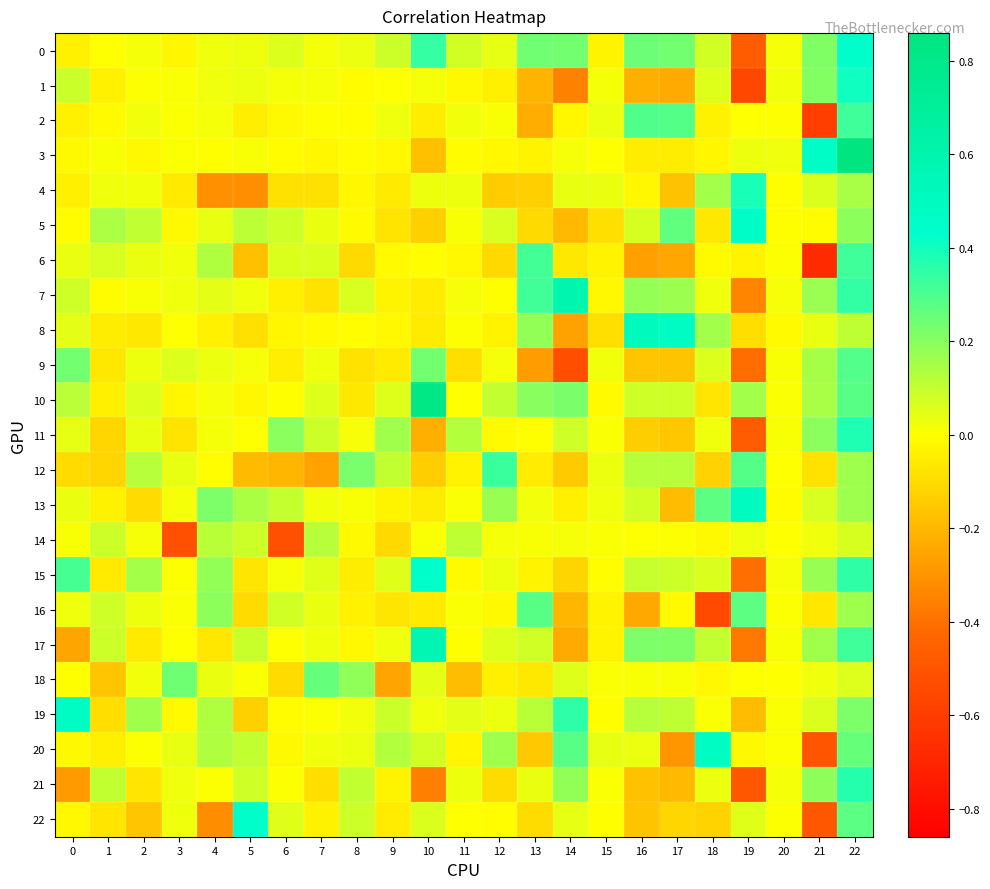

Between 4 and 18, which series saw the biggest shift?

16